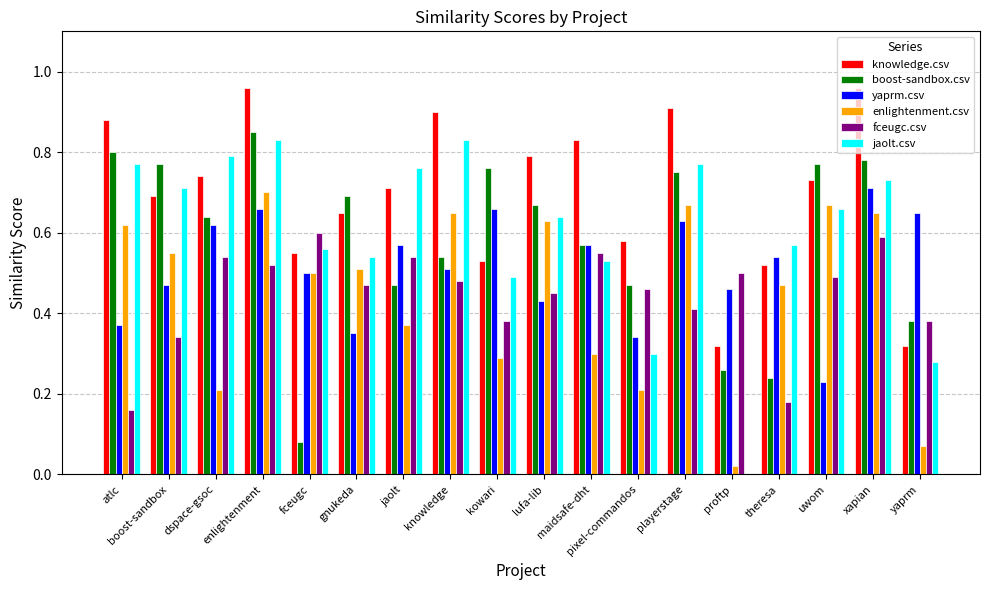

Between atlc and enlightenment, which series saw the biggest shift?

fceugc.csv